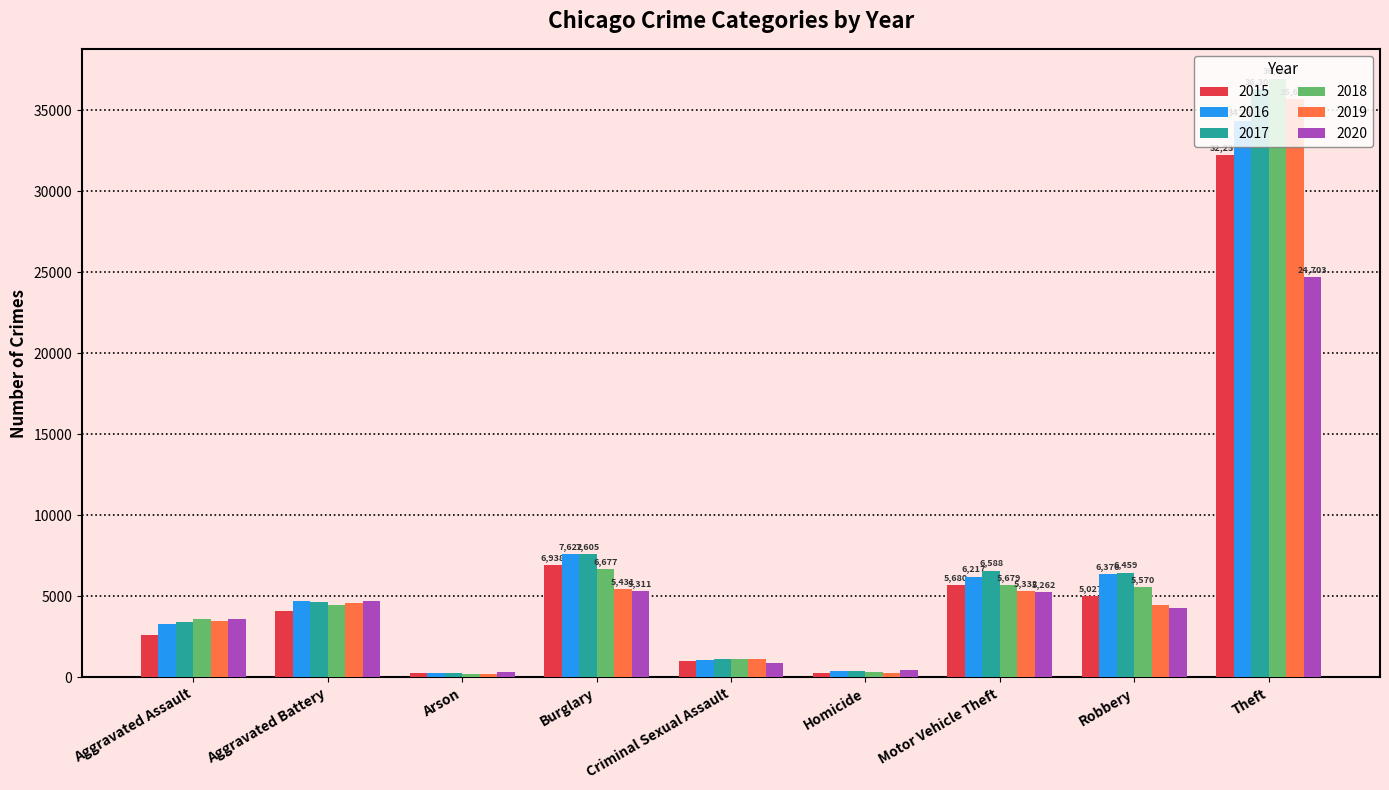

Which label corresponds to the largest value in the chart?

Theft